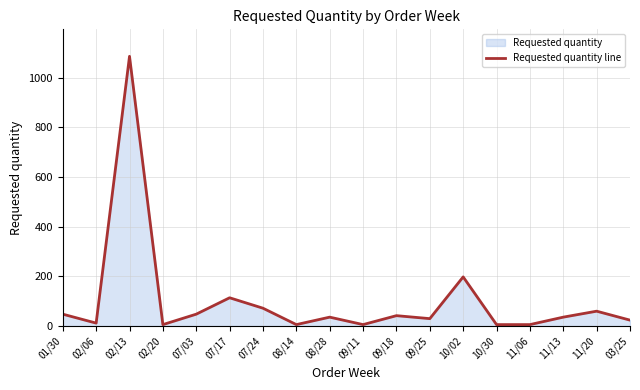

Reading right to left, what are all the values shown in this chart?

24	60	36	6	6	198	30	42	6	36	6	72	114	48	6	1086	12	48